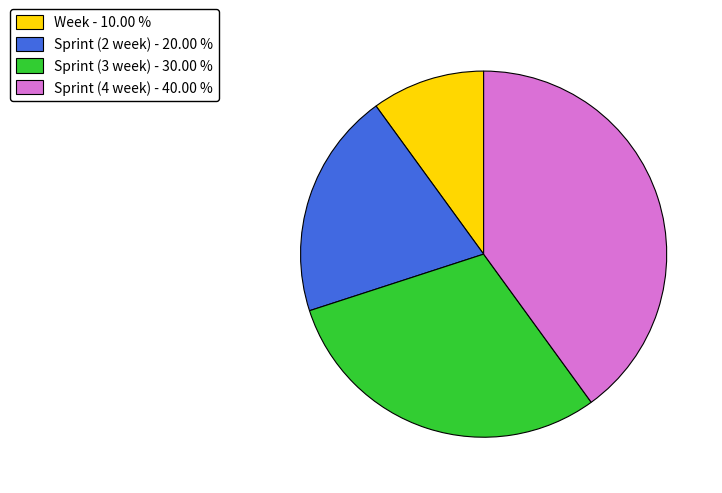

Rank the categories by value from highest to lowest.

Sprint (4 week), Sprint (3 week), Sprint (2 week), Week